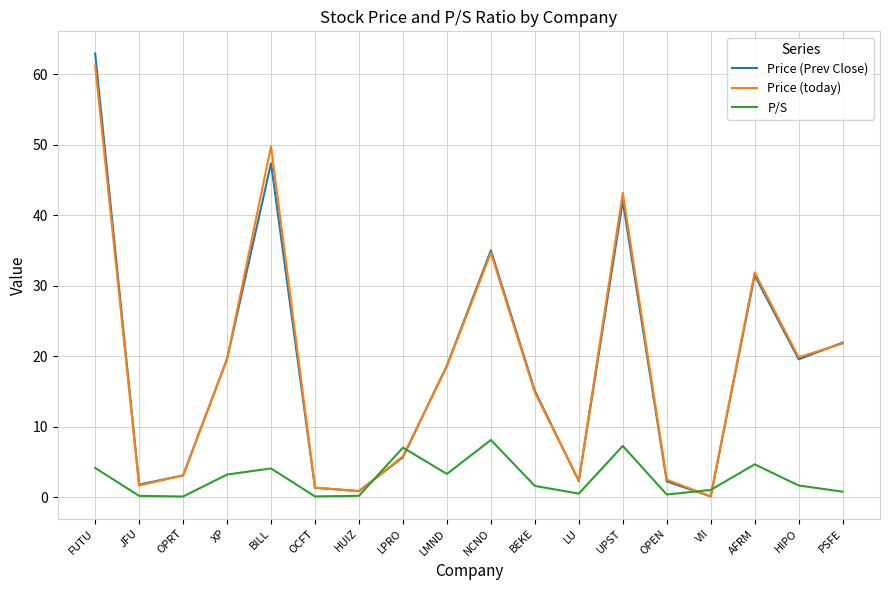

At which category does P/S reach its first local peak?

BILL